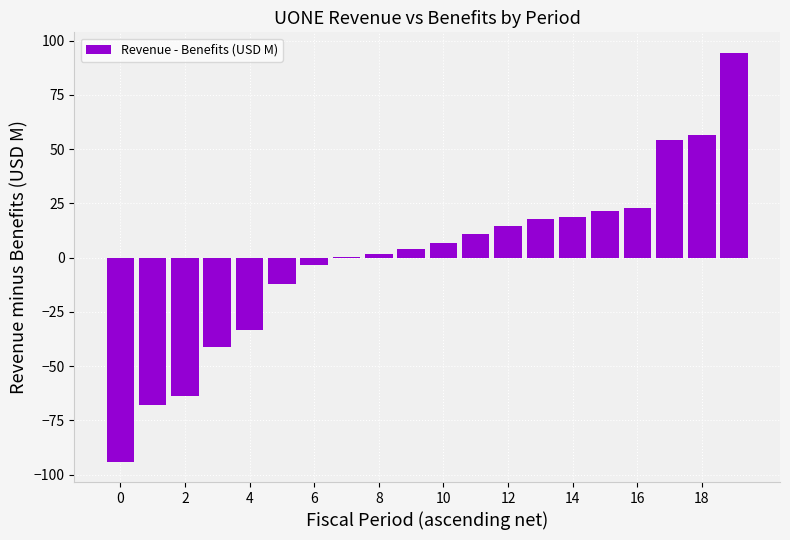

What is the maximum value shown in the chart?

94.4